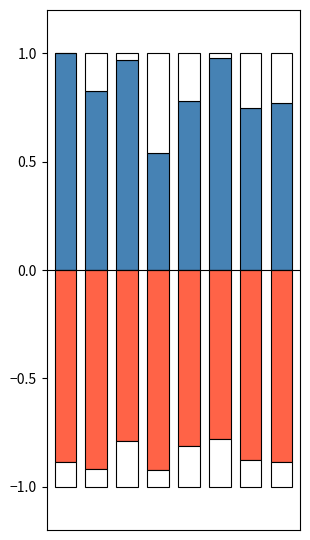

Which category has the highest value in the Negative (Num3+Num4+Num7+Num8) series?

5